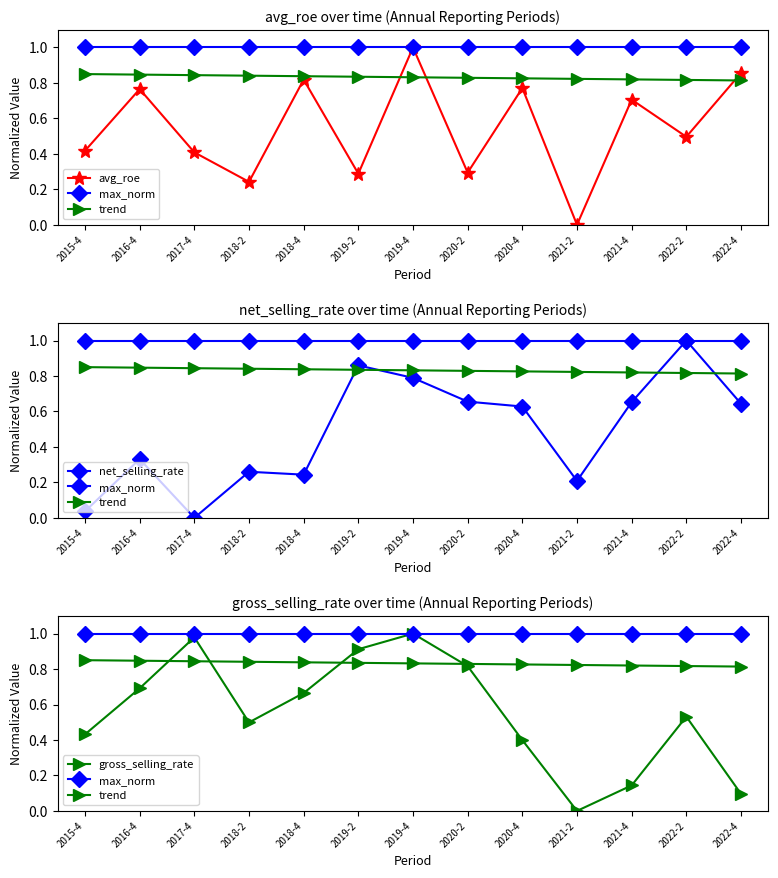

Reading right to left, extract all data points from this chart.

avg_roe: 0.9	0.5	0.7	0.0	0.8	0.3	1.0	0.3	0.8	0.2	0.4	0.8	0.4
max_norm: 1.0	1.0	1.0	1.0	1.0	1.0	1.0	1.0	1.0	1.0	1.0	1.0	1.0
trend: 0.8	0.8	0.8	0.8	0.8	0.8	0.8	0.8	0.8	0.8	0.8	0.8	0.8
net_selling_rate: 0.6	1.0	0.7	0.2	0.6	0.7	0.8	0.9	0.2	0.3	0.0	0.3	0.0
gross_selling_rate: 0.1	0.5	0.1	0.0	0.4	0.8	1.0	0.9	0.7	0.5	1.0	0.7	0.4